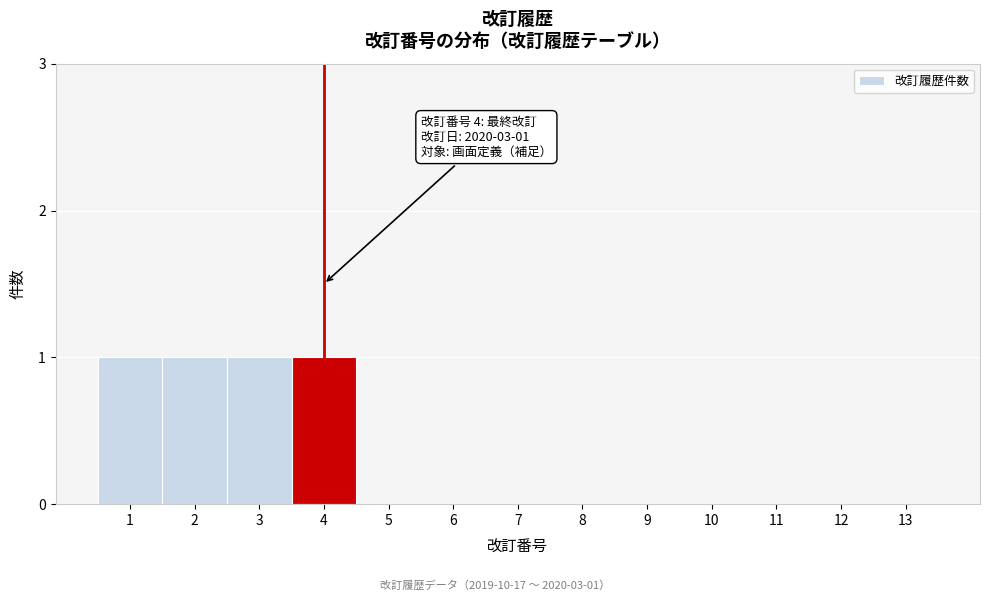

Reading left to right, what are all the values shown in this chart?

1=1	2=1	3=1	4=1	5=0	6=0	7=0	8=0	9=0	10=0	11=0	12=0	13=0